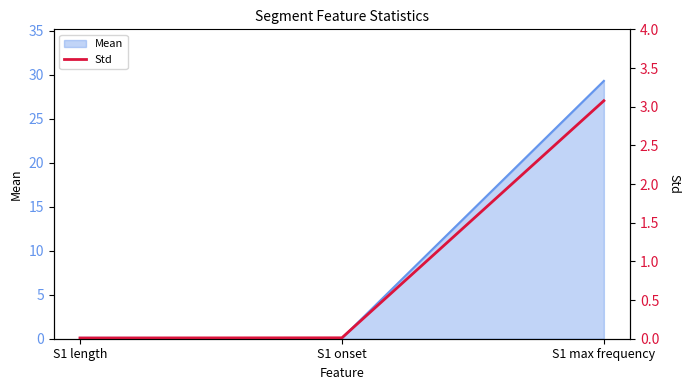

List the labels in order of value, largest first.

S1 max frequency, S1 onset, S1 length